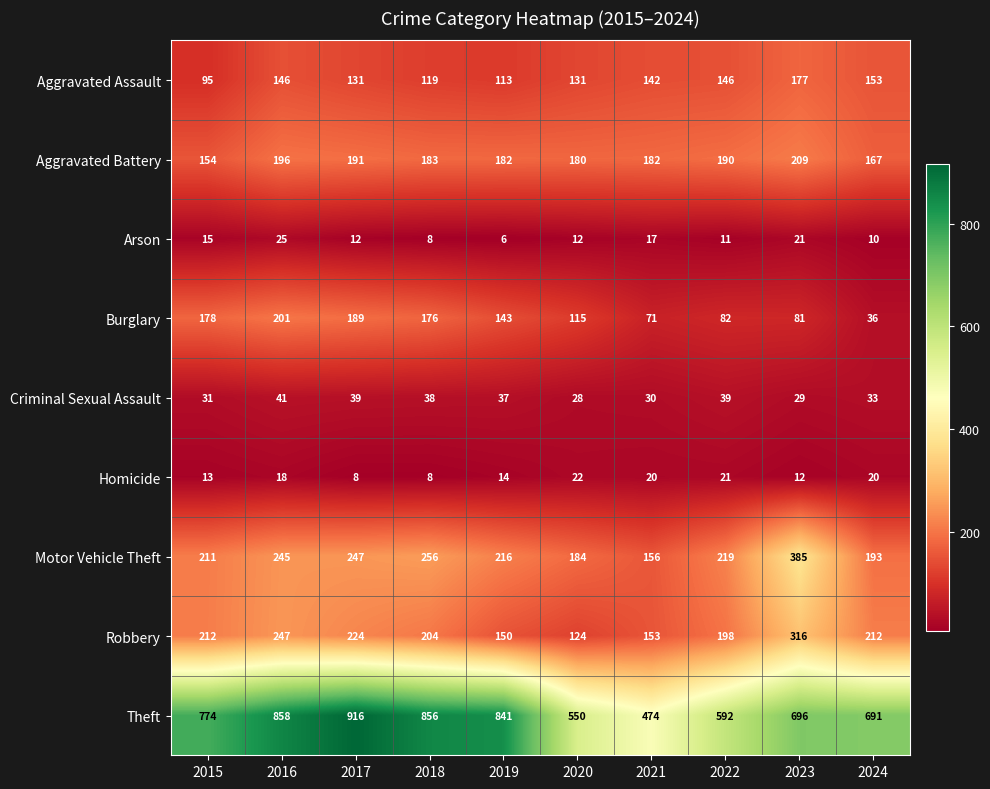

Which label corresponds to the largest value in the chart?

2017